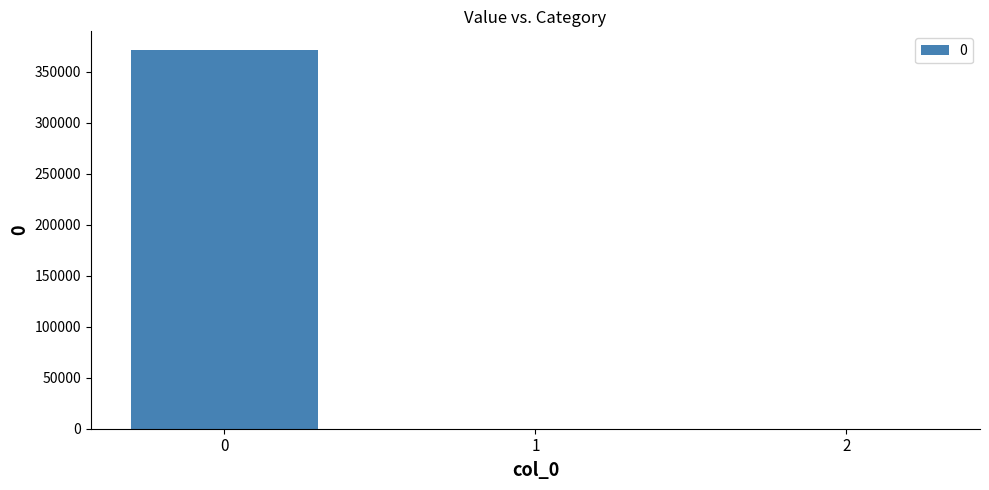

Is it true that the value at 2 is -145294.5?

False